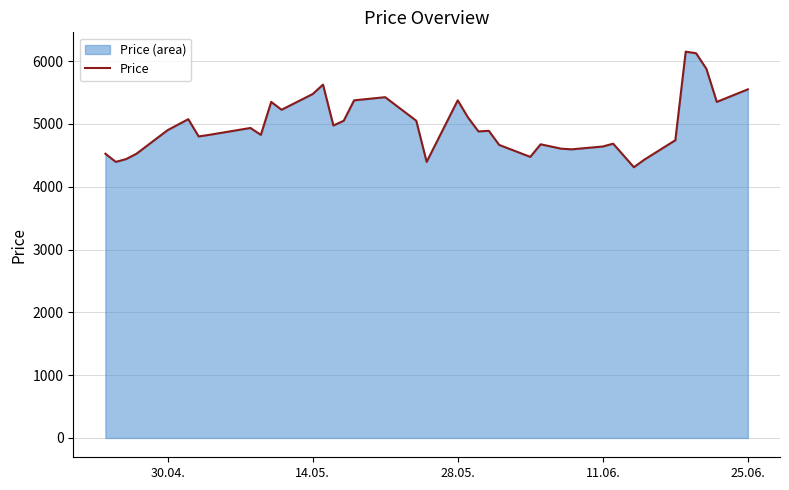

Does the chart display data point markers on the line(s)?

No